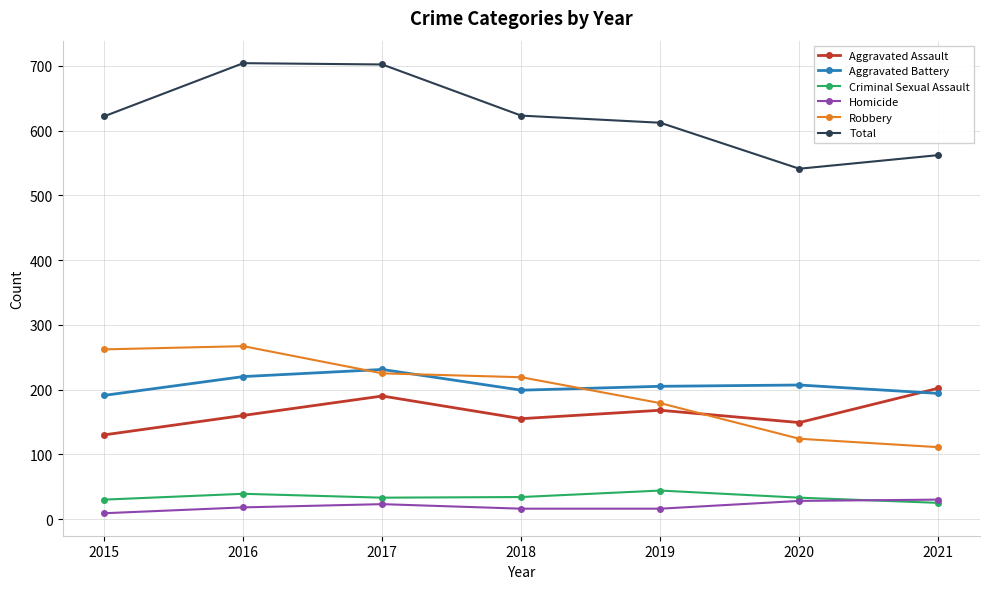

True or false: Robbery and Homicide intersect in this chart.

False